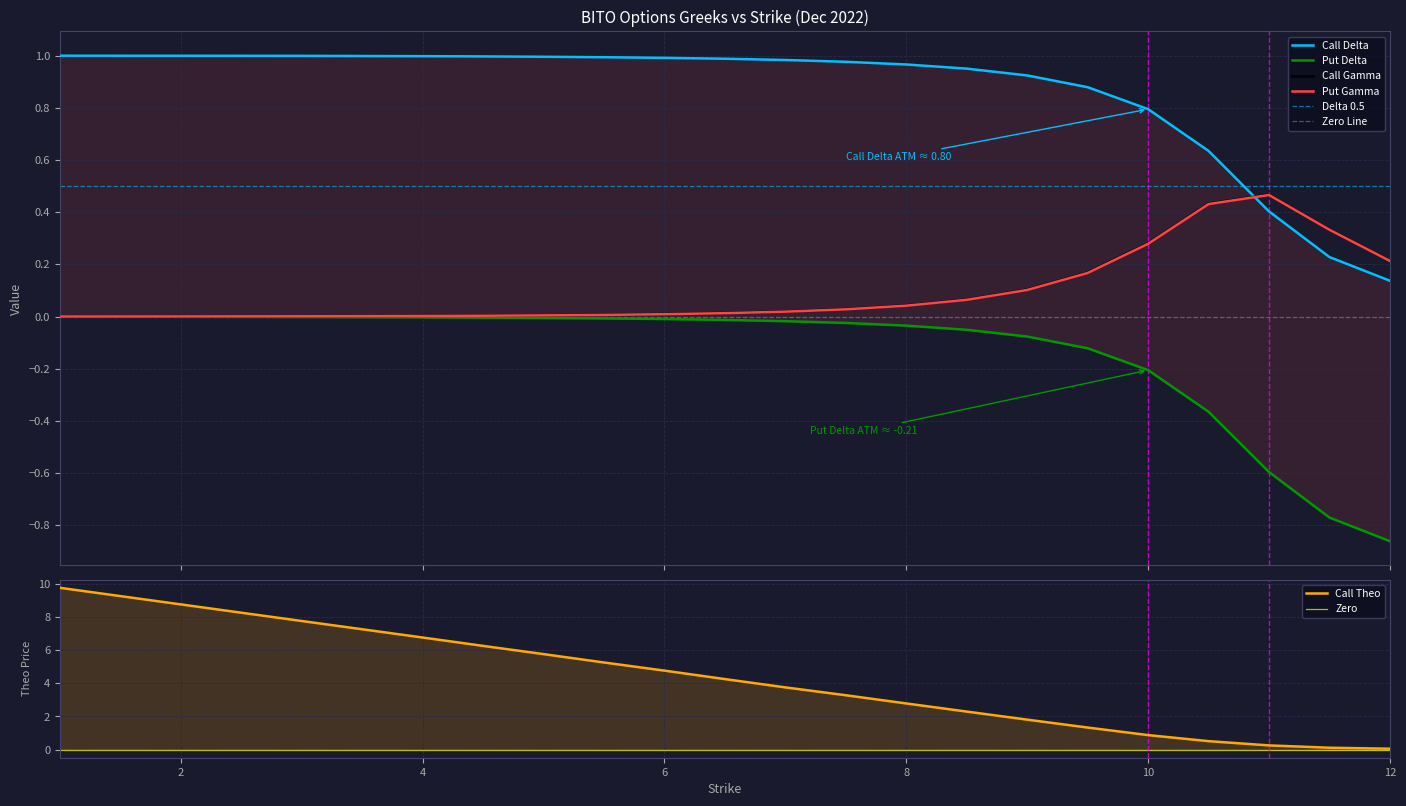

Which series has the widest spread of values?

Call Theo